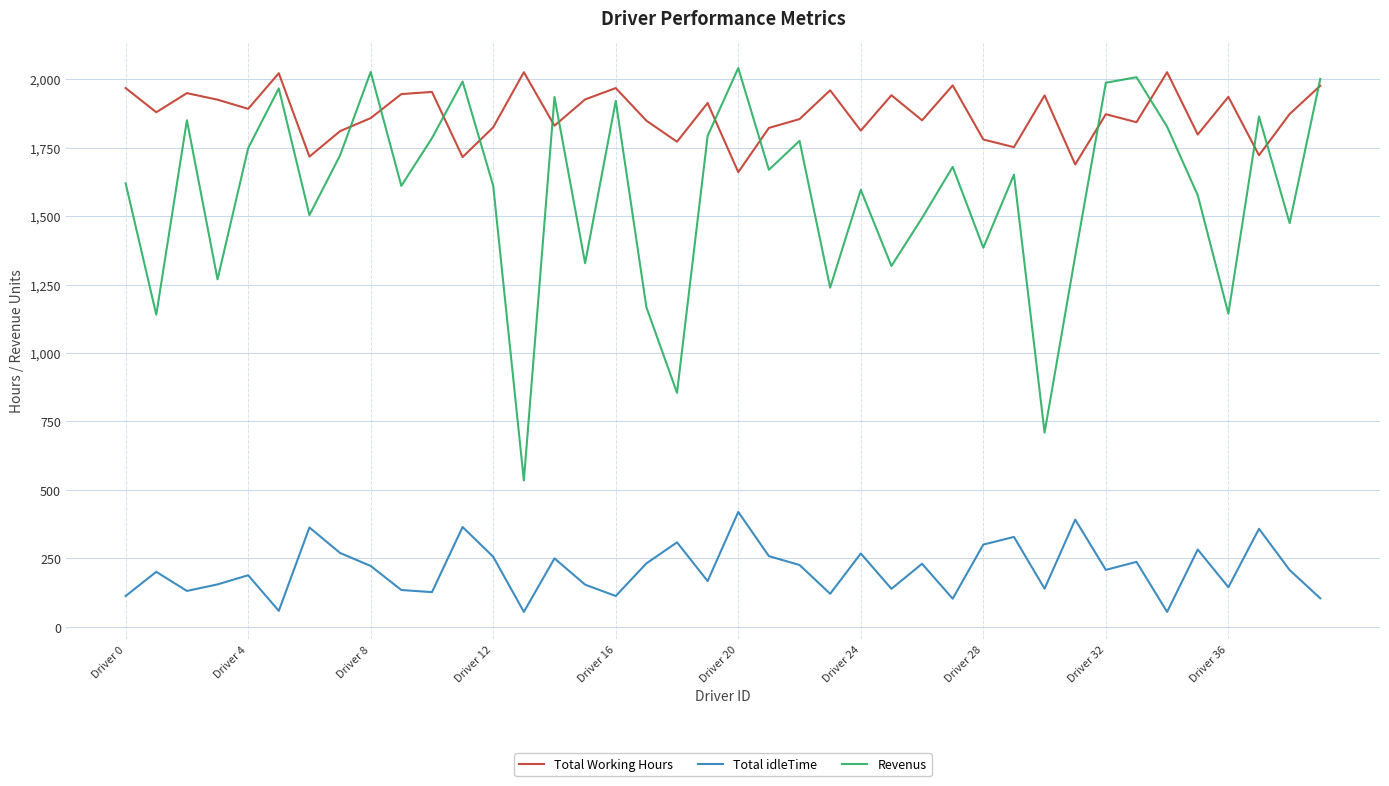

What is the difference between the maximum and minimum values in the Revenus series?

1506.1